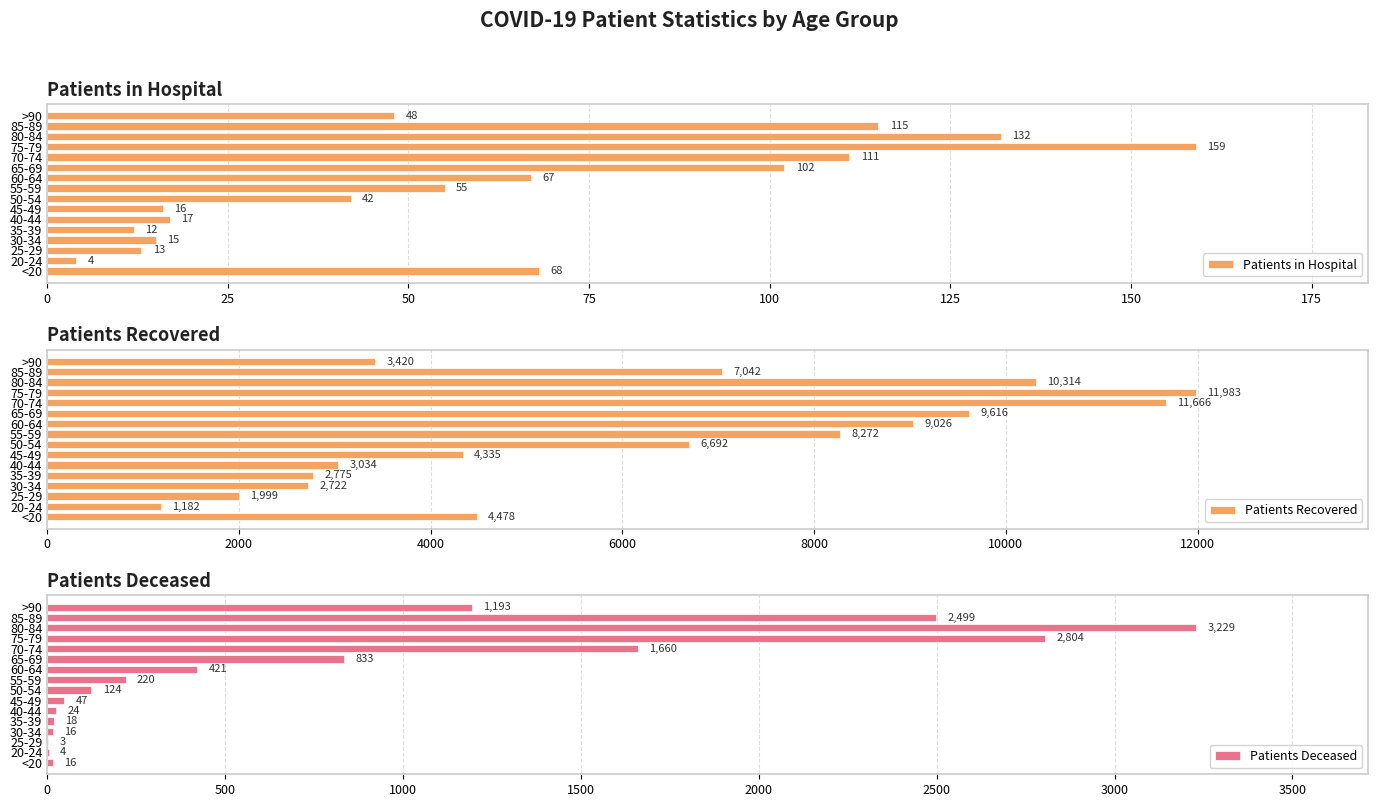

The value of Patients in Hospital at 80-84 is 233. True or false?

False